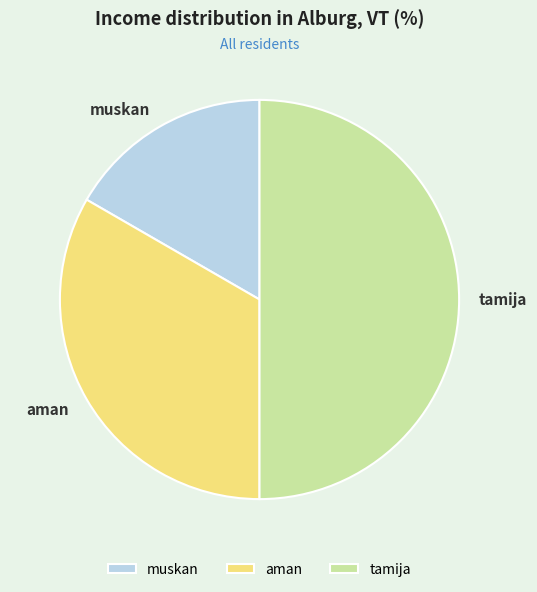

What is the smallest slice in the pie chart?

muskan